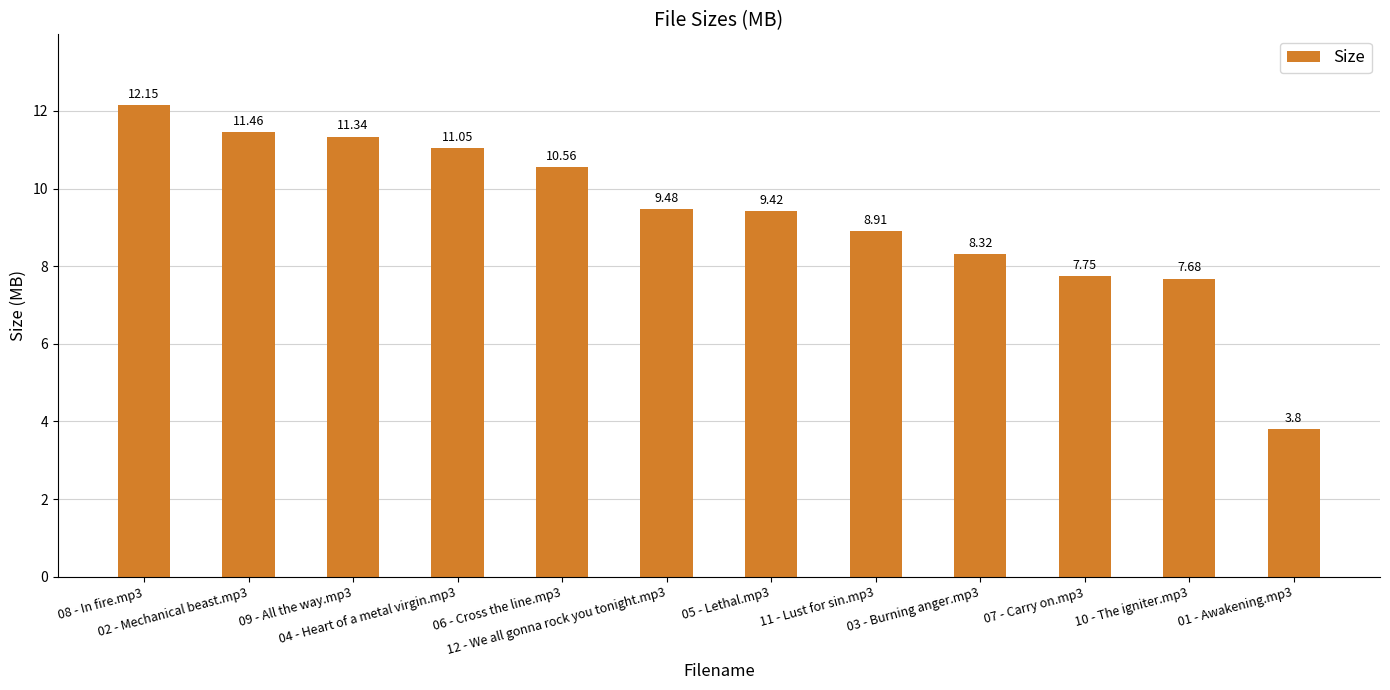

Count the number of values greater than 9.

7